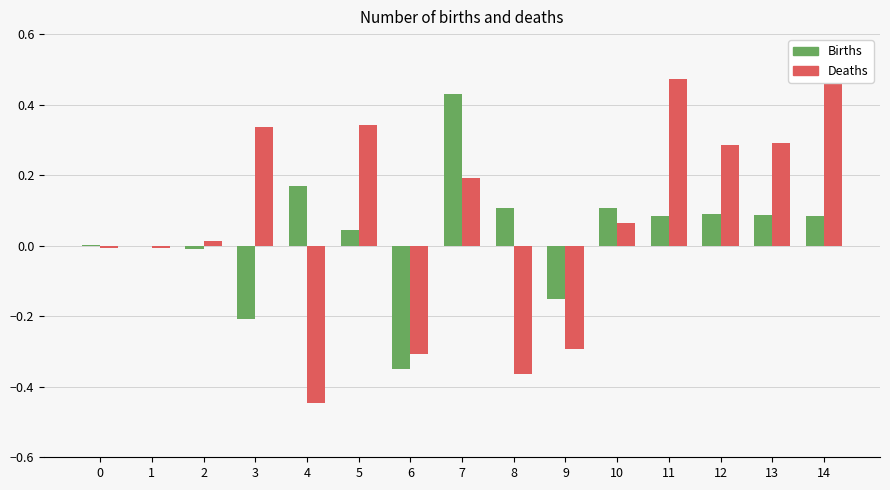

What is the sum of all Deaths values?

1.0